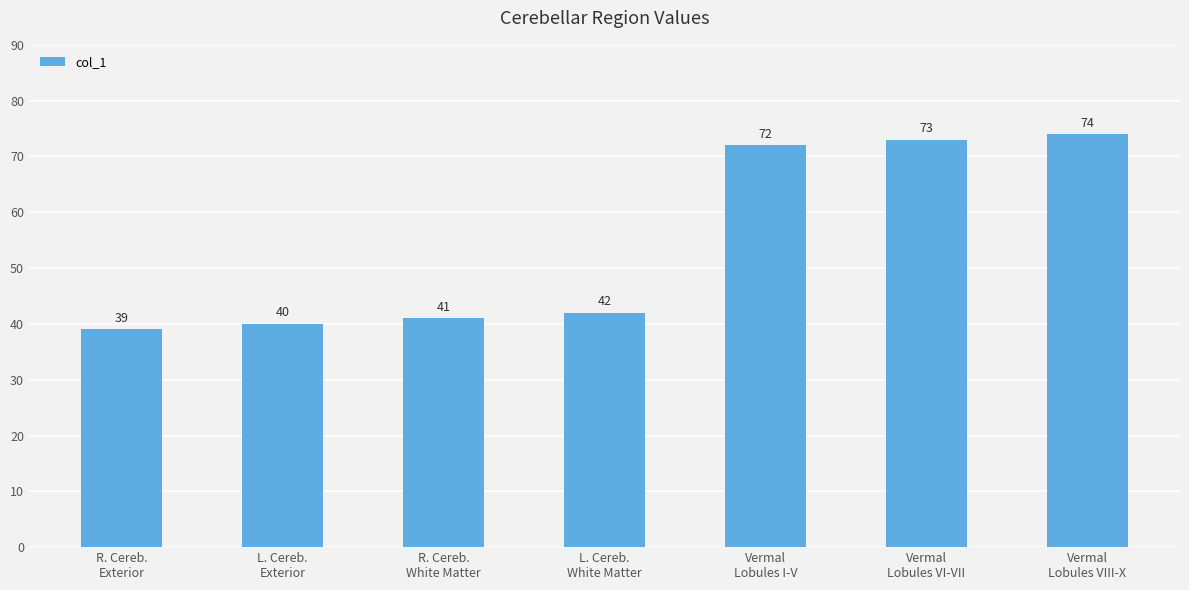

Between Vermal
Lobules VI-VII and Vermal
Lobules I-V, which is larger?

Vermal
Lobules VI-VII